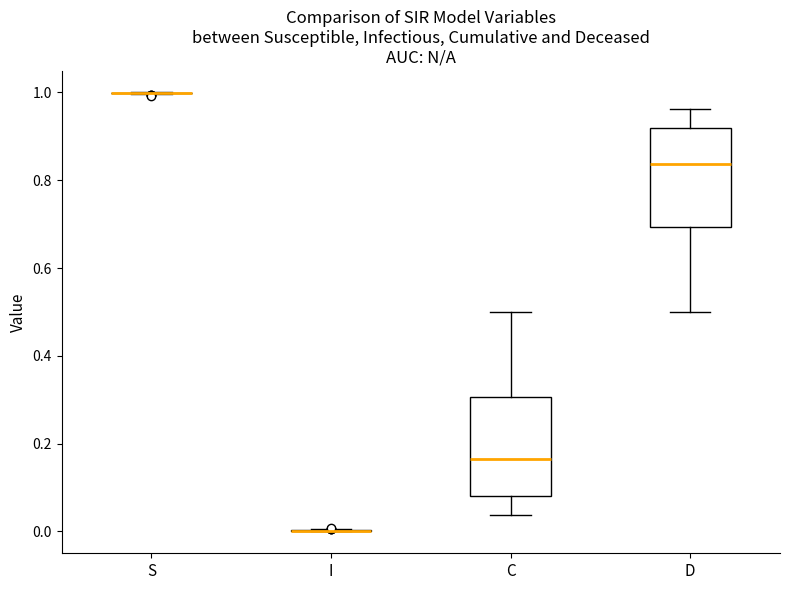

Reading left to right, read every box against the y-axis: the position of its median line, the range the box covers, and the ends of its whiskers. The values are not printed on the chart, so give them approximately, as read against the axis.

S: box collapsed to a line at 1.00, whiskers 1.00 to 1.00
I: box collapsed to a line at 0.00, whiskers 0.00 to 0.00
C: median 0.16, box 0.08 to 0.30, whiskers 0.04 to 0.50
D: median 0.84, box 0.70 to 0.92, whiskers 0.50 to 0.96